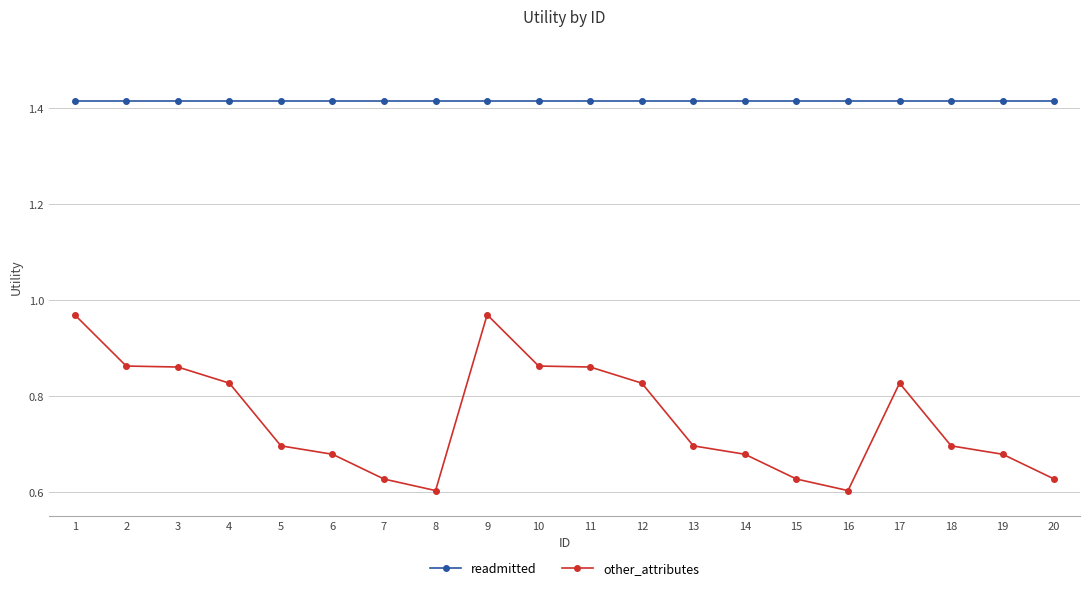

What are all the series names shown in the legend?

readmitted, other_attributes